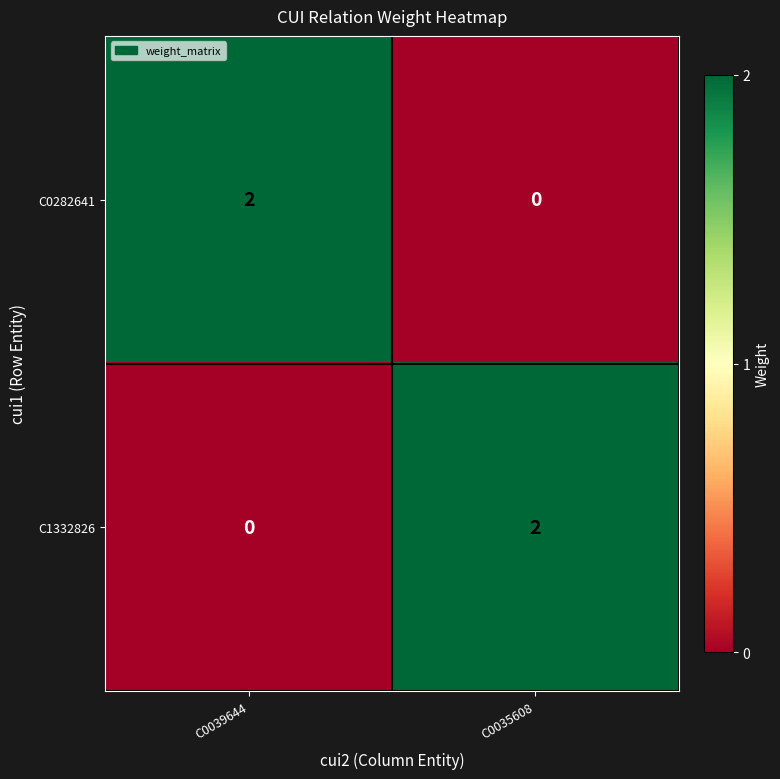

Count the number of data series in this chart.

2